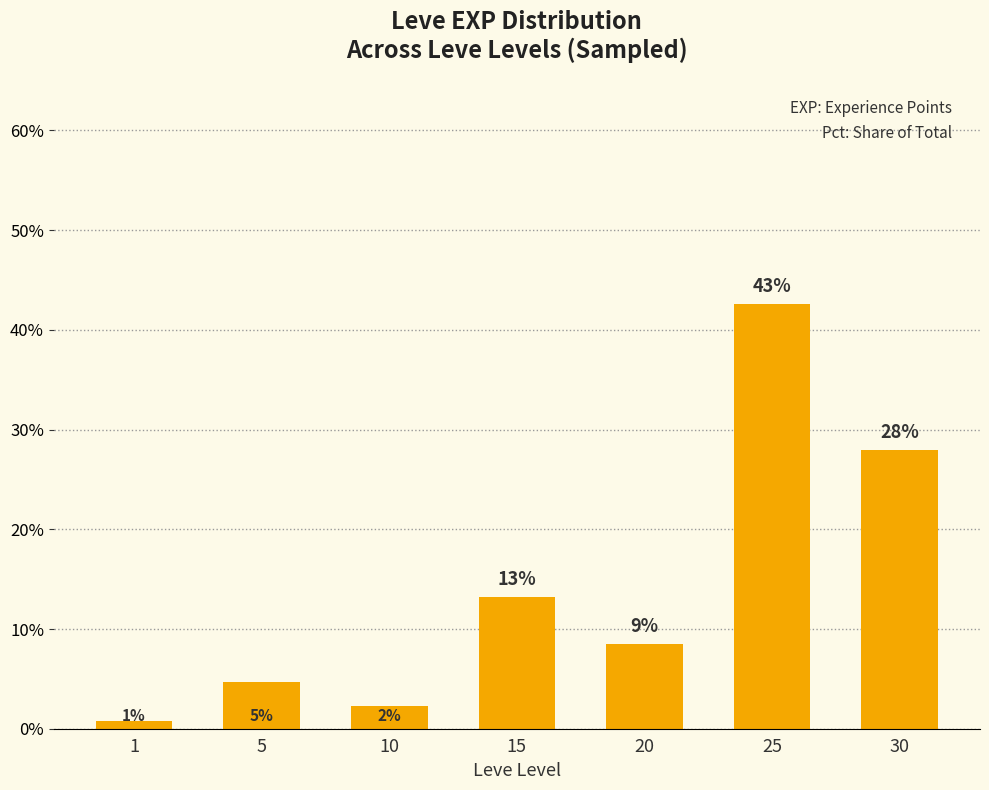

How many bars are there in total?

7